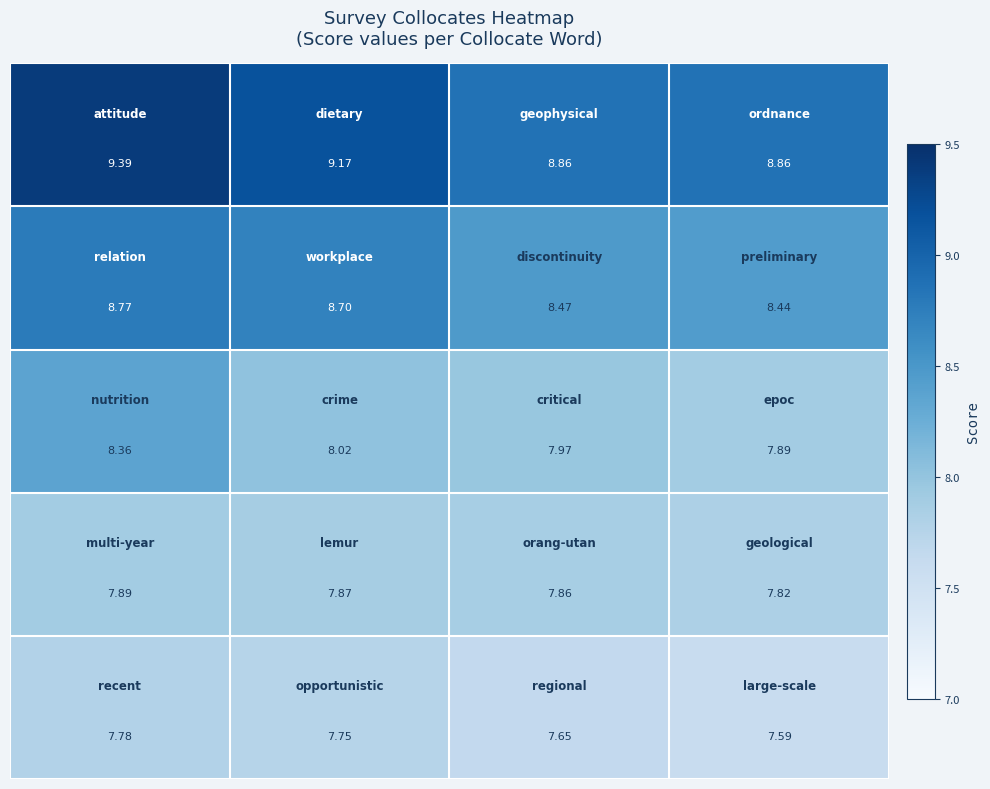

How many series are shown in this chart?

5